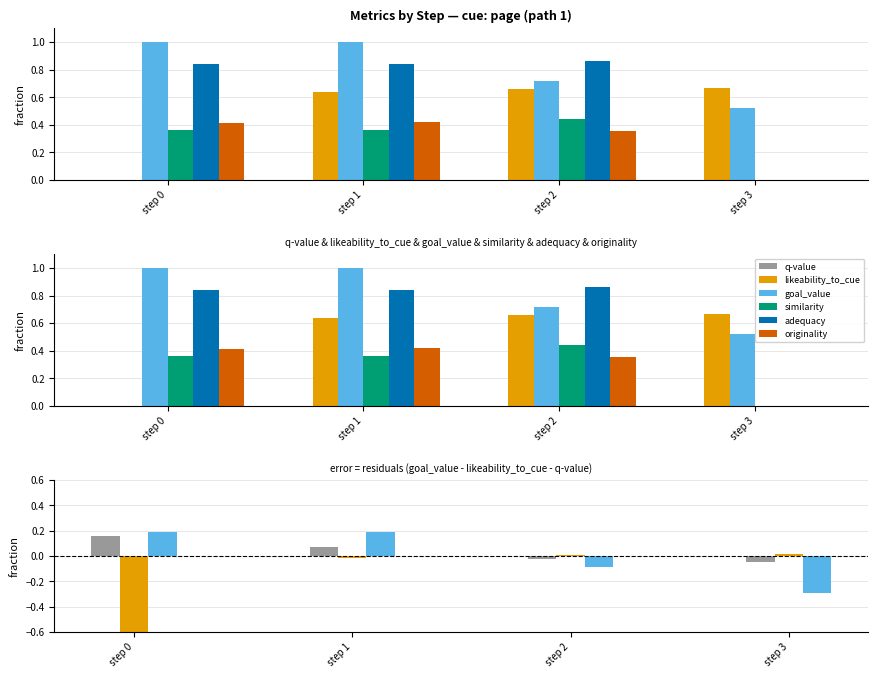

The value of goal_value at step 0 is 0.1. True or false?

False